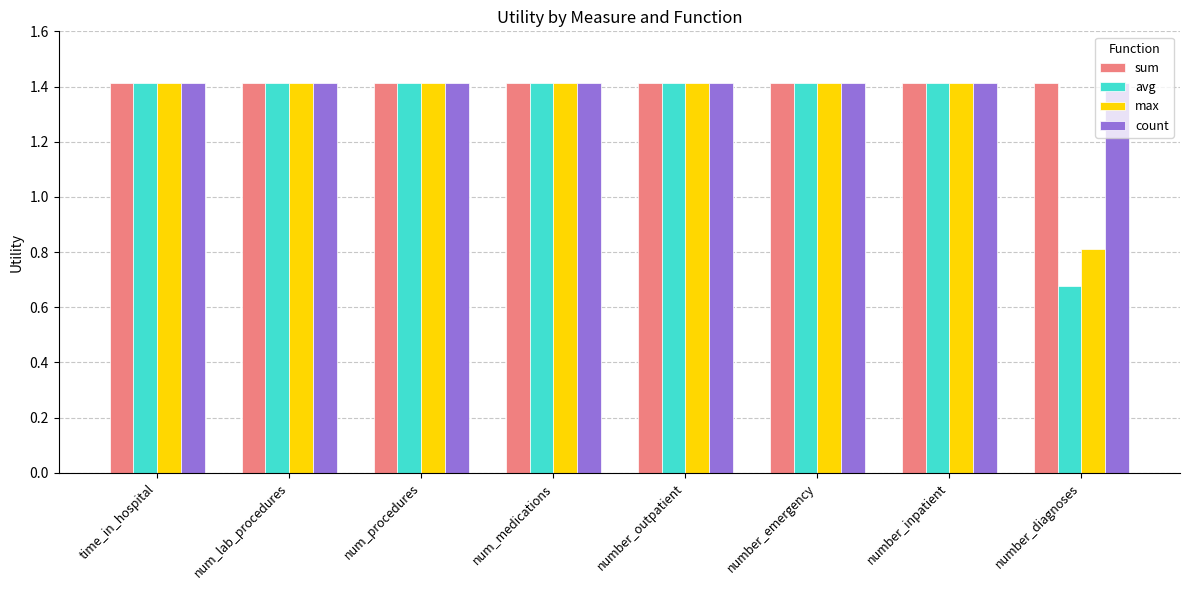

What is the sum of the sum values at number_diagnoses and number_emergency?

2.8